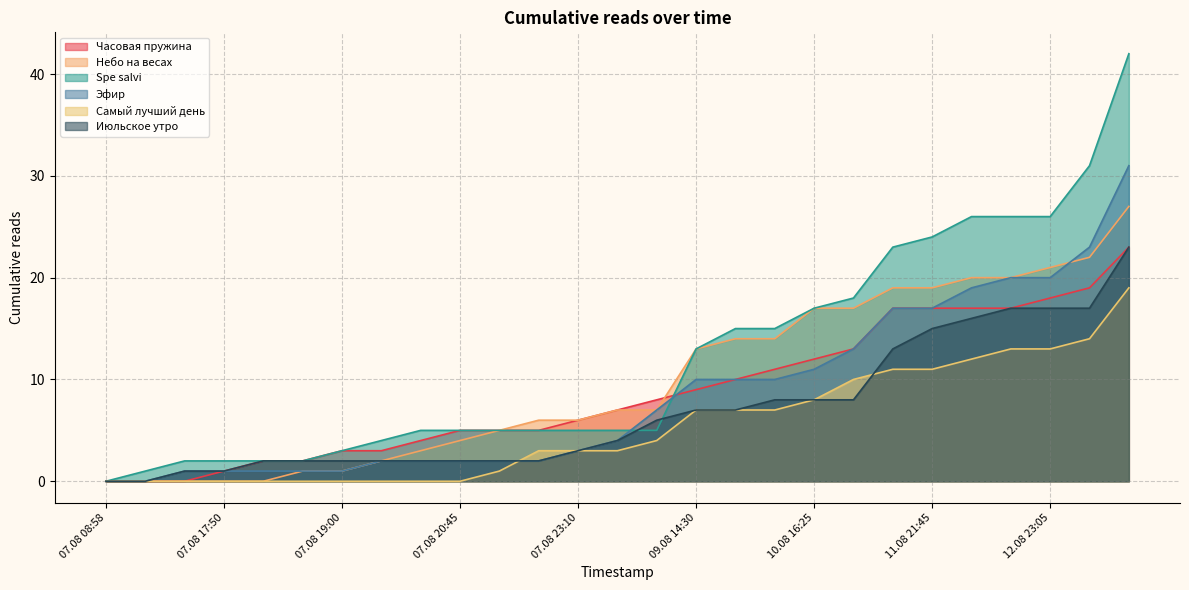

True or false: Эфир has a value of 2 at 07.08 19:55.

True